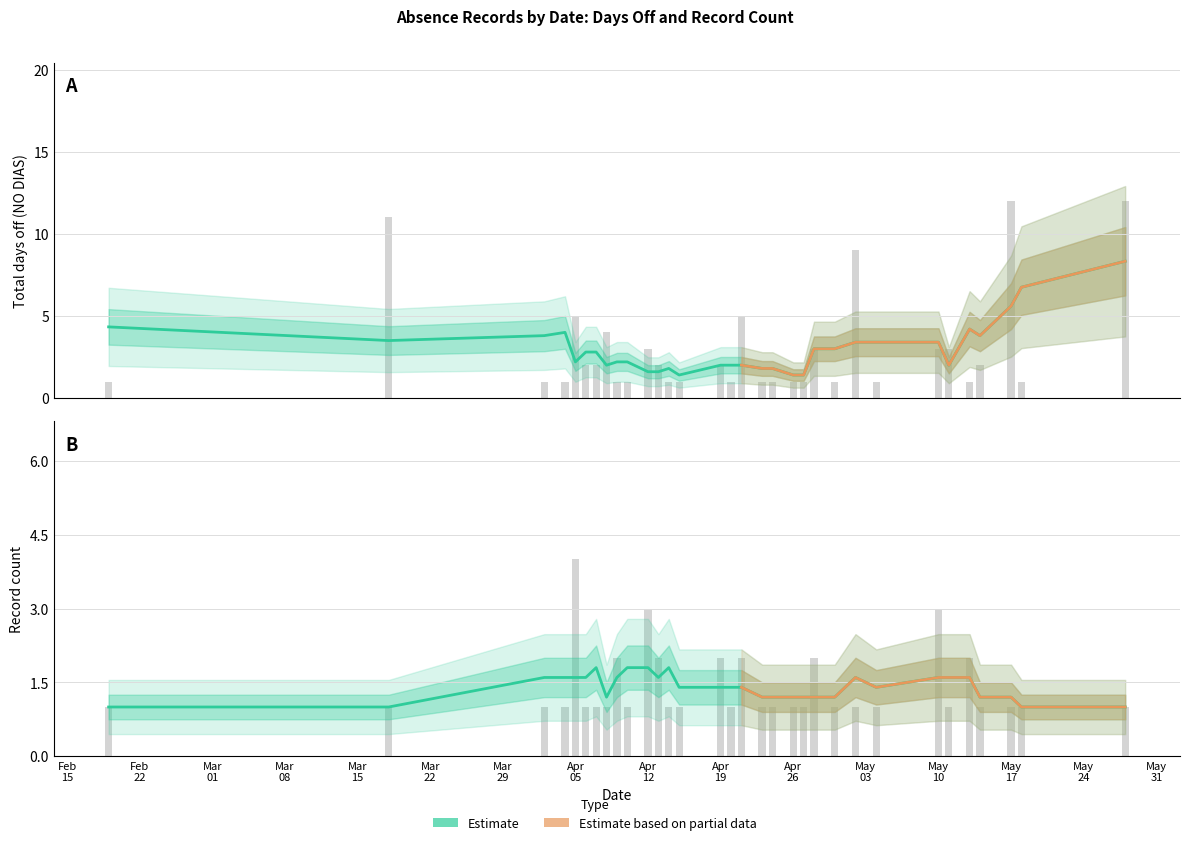

What is the average value of the Record Count series?

1